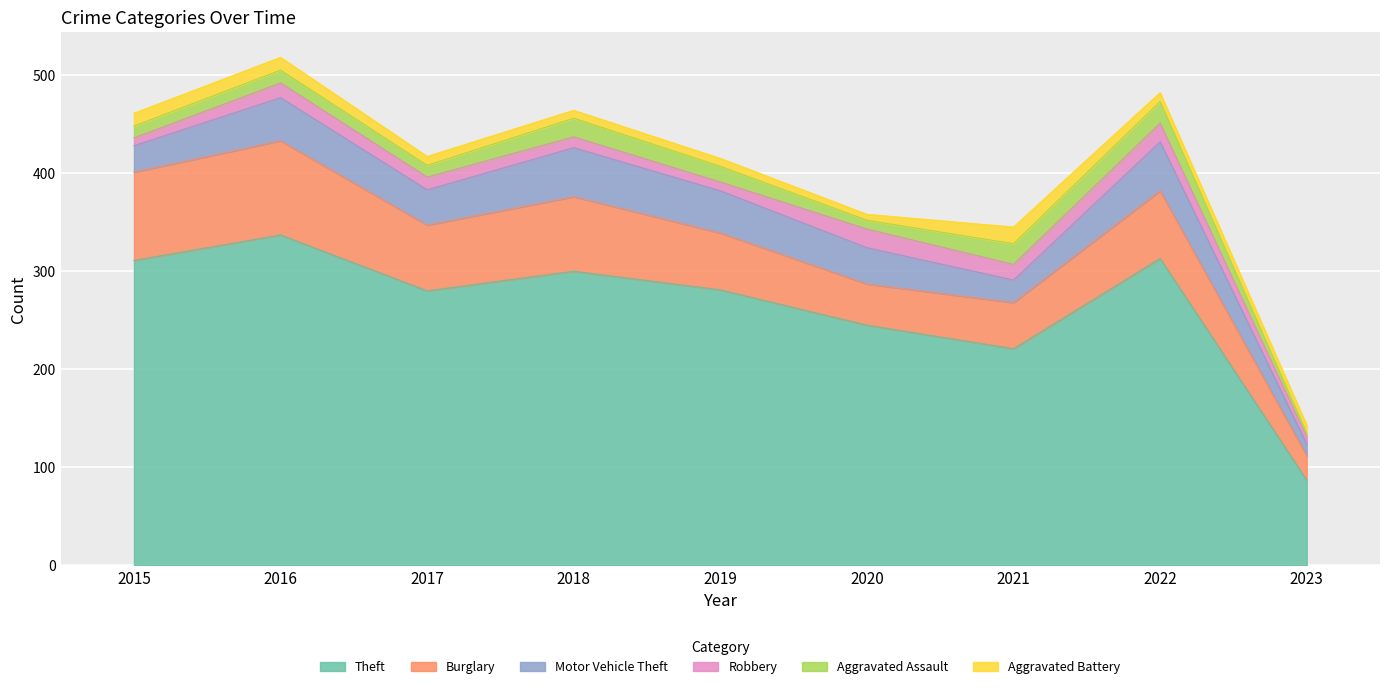

Is the value of Motor Vehicle Theft at 2015 greater than the value of Aggravated Assault at 2020?

Yes